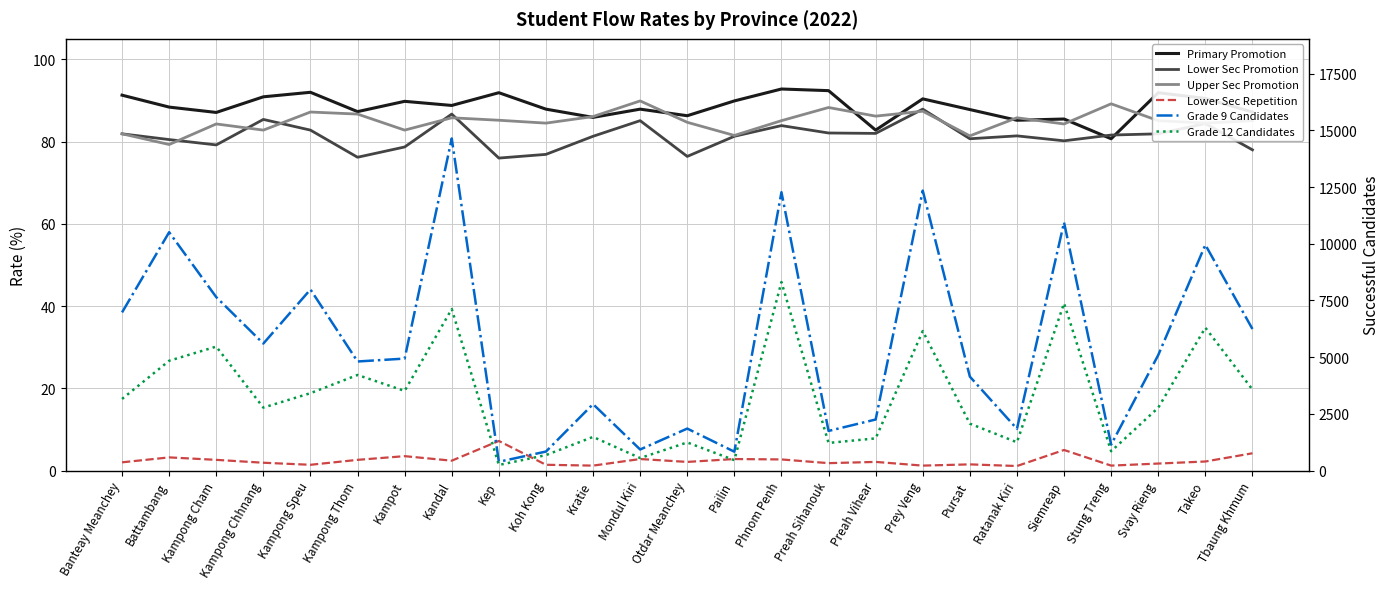

What is the label of the 15th point from the right?

Kratie